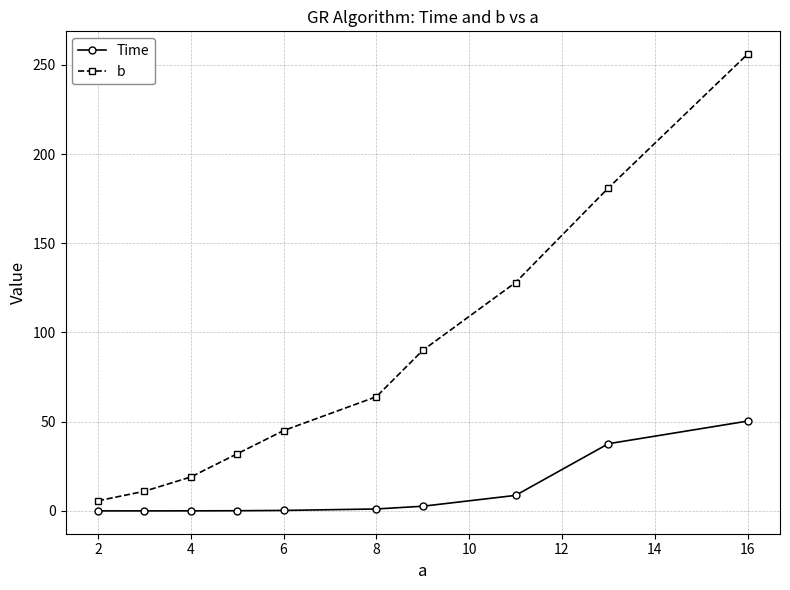

List the series in order of their peak value, lowest first.

Time, b